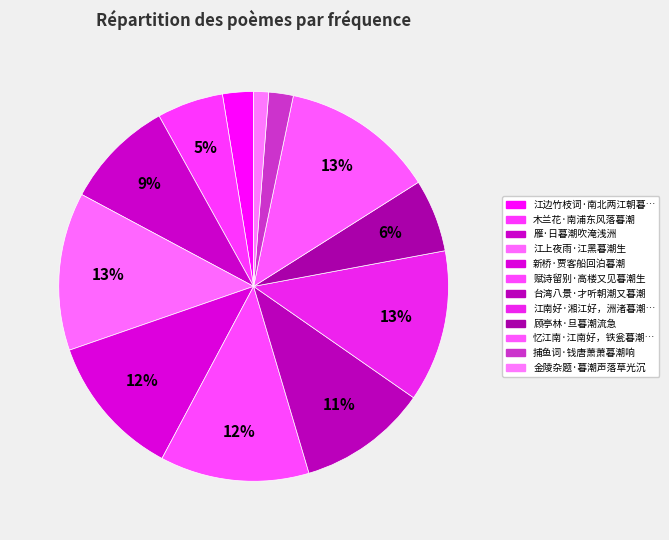

Count the number of slices in the pie.

12